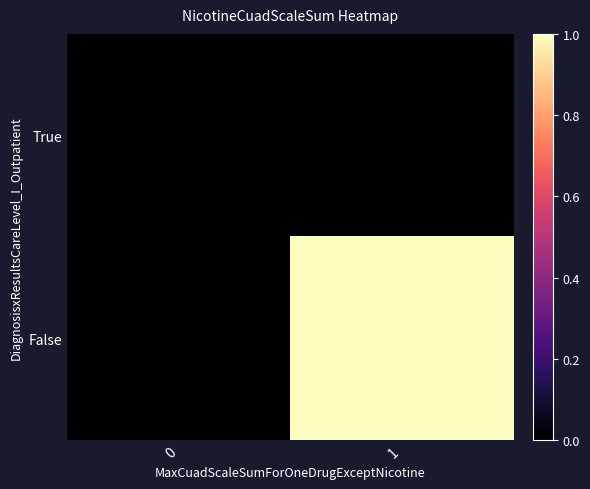

What is the greatest value displayed?

1